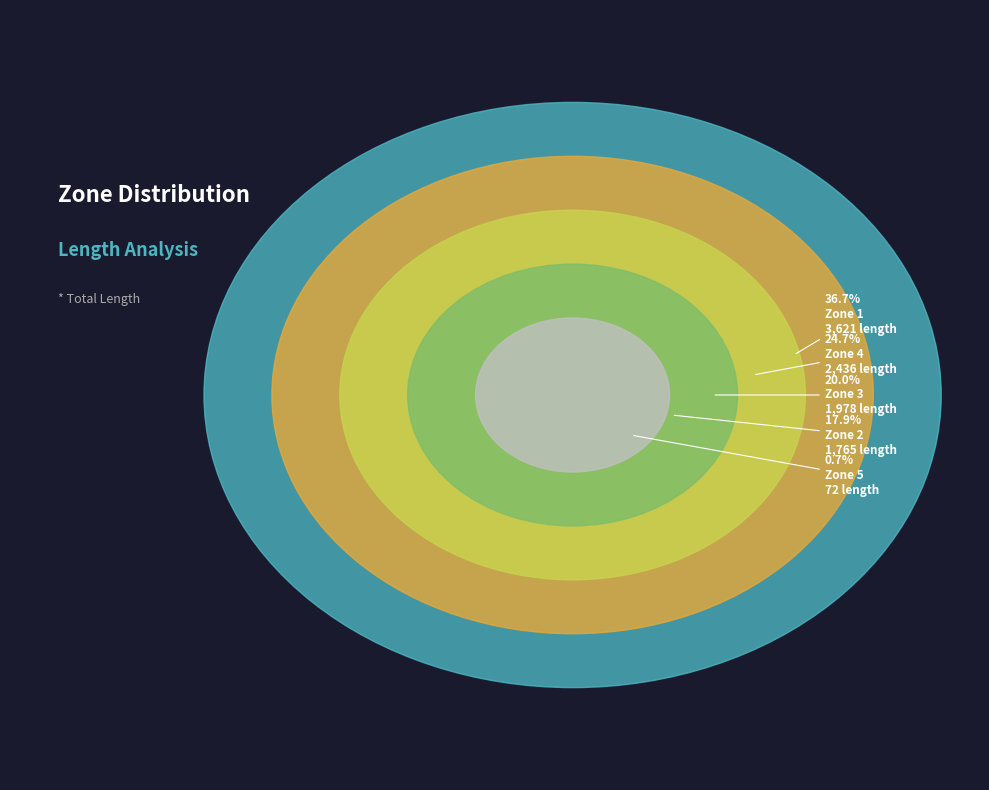

True or false: Zone 3 accounts for 20% of the total.

True